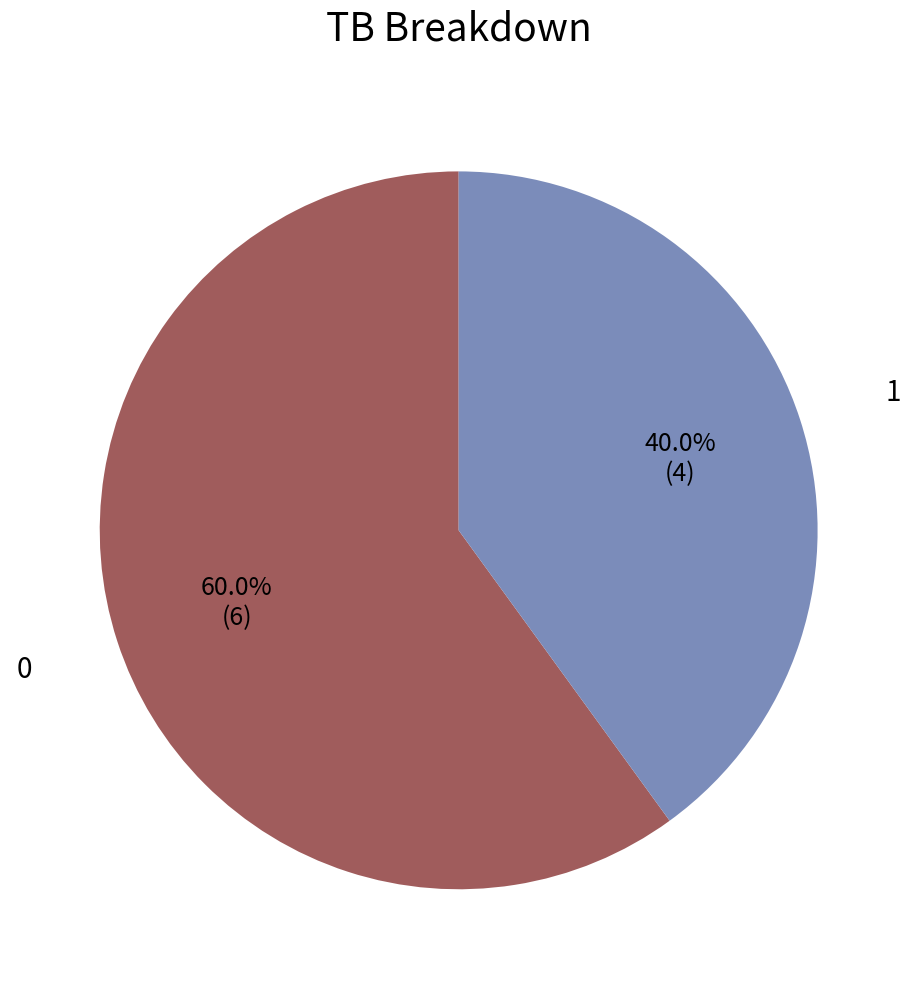

Does any single category account for the majority?

Yes